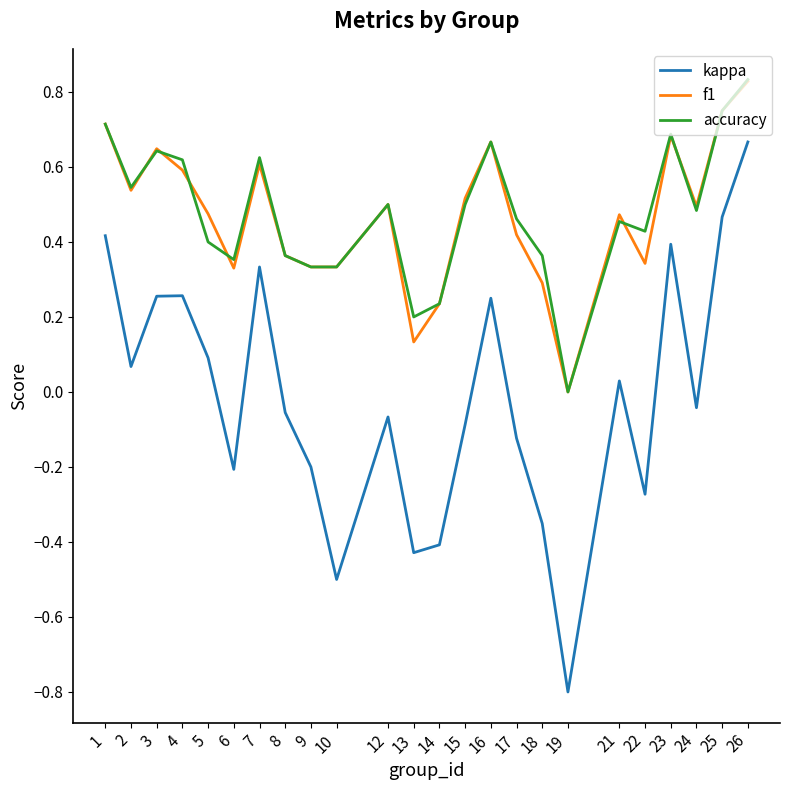

How many lines are shown in the chart?

3